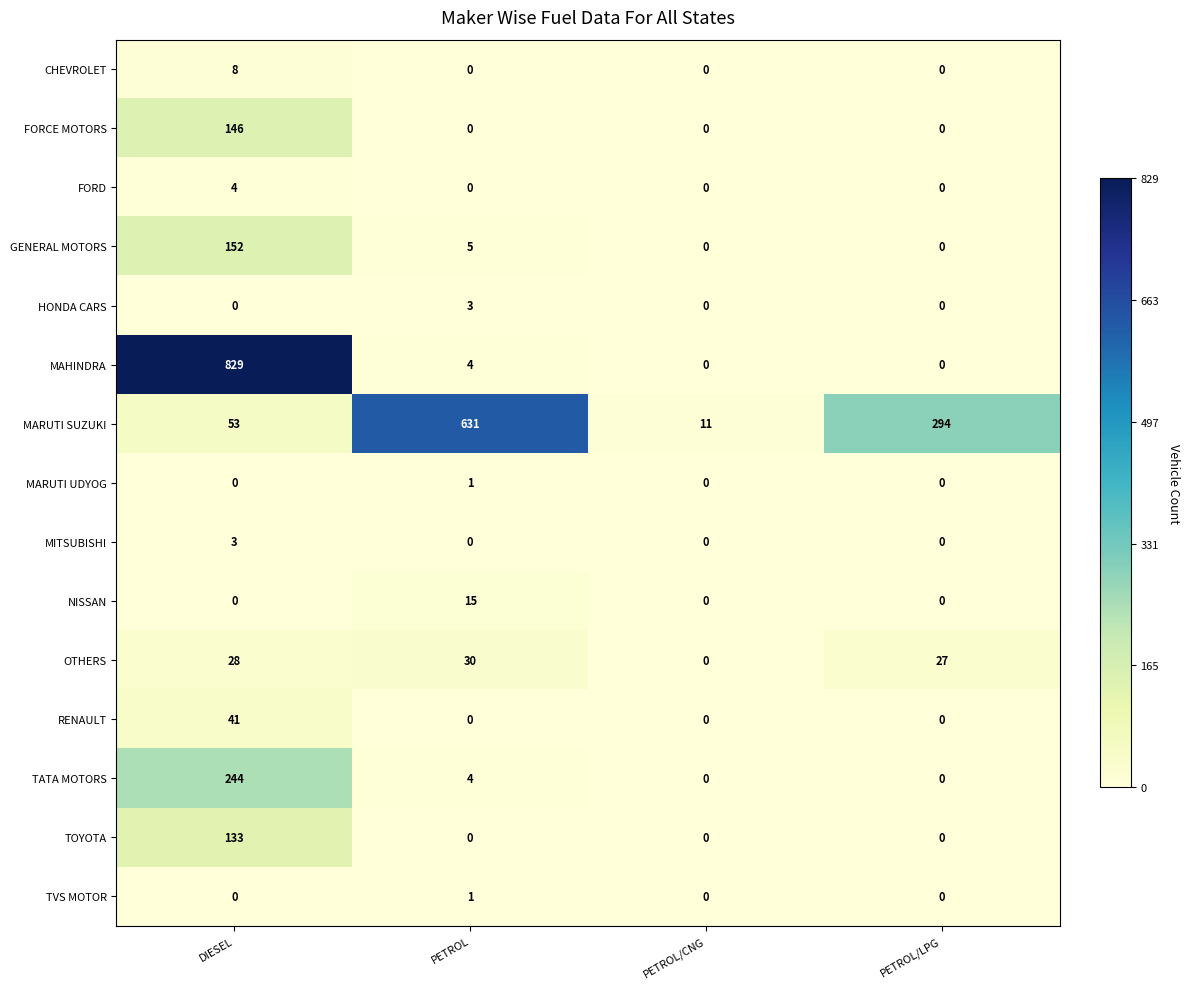

Between PETROL and PETROL/CNG, which series saw the biggest shift?

MARUTI SUZUKI